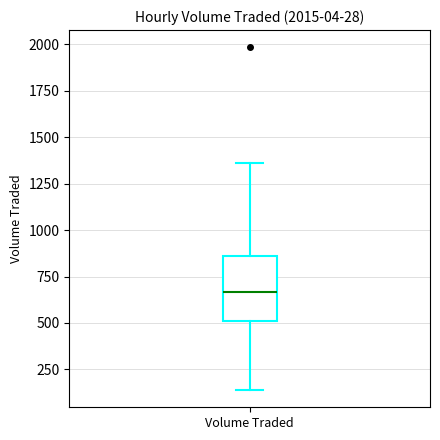

Read this box plot against the y-axis: the position of the median line, the range covered by the box, and the ends of both whiskers. The values are not printed on the chart, so give them approximately, as read against the axis.

median 650, box 500 to 850, whiskers 150 to 1350